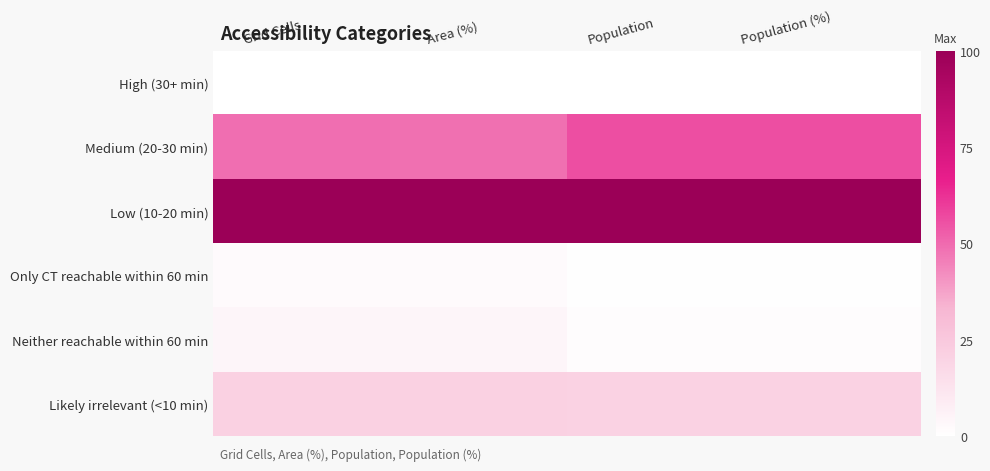

At which category does the chart reach its peak across all series?

Grid Cells